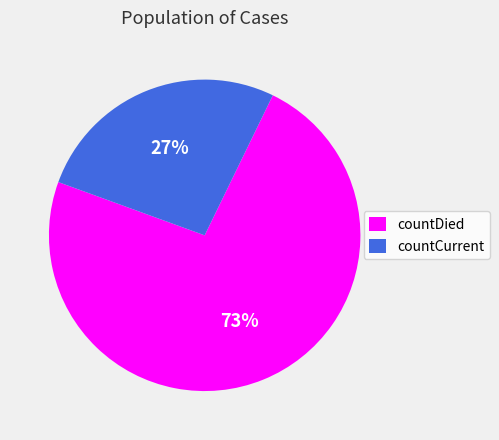

Is there any slice that represents more than half of the pie?

Yes